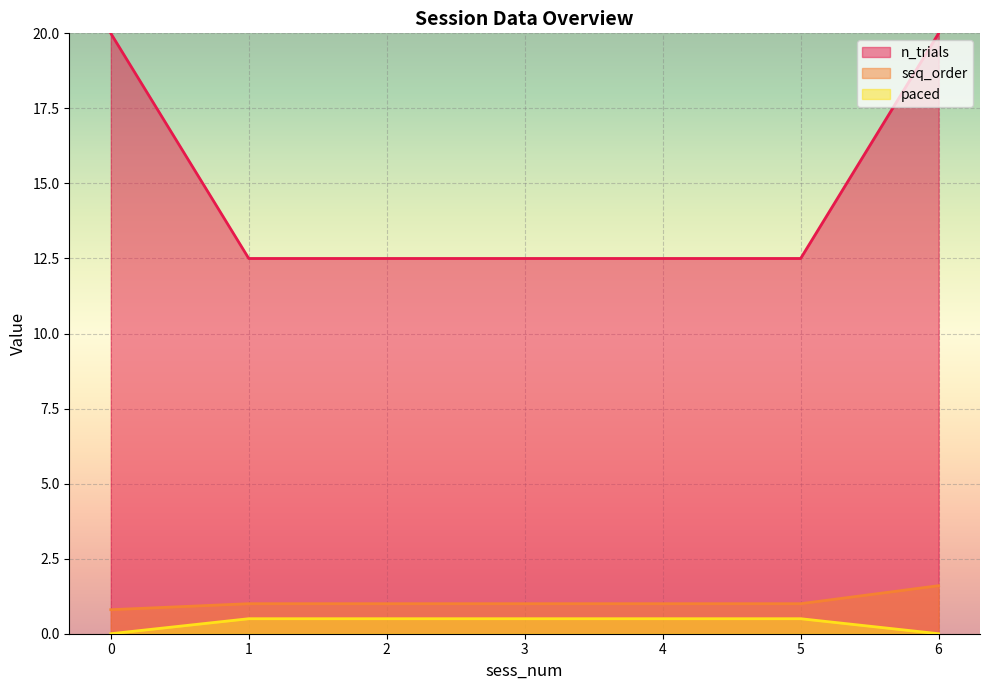

How many lines are shown in the chart?

3